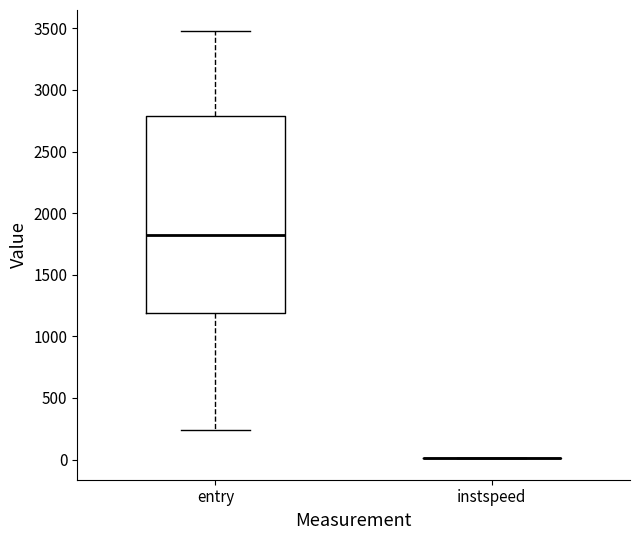

Reading left to right, transcribe this box plot: for each box, give where its median line is, the range the box spans, and where its two whiskers end, as read against the y-axis. The values are not printed on the chart, so give them approximately, as read against the axis.

entry: median 1850, box 1200 to 2800, whiskers 250 to 3500
instspeed: box collapsed to a line at 0, whiskers 0 to 0